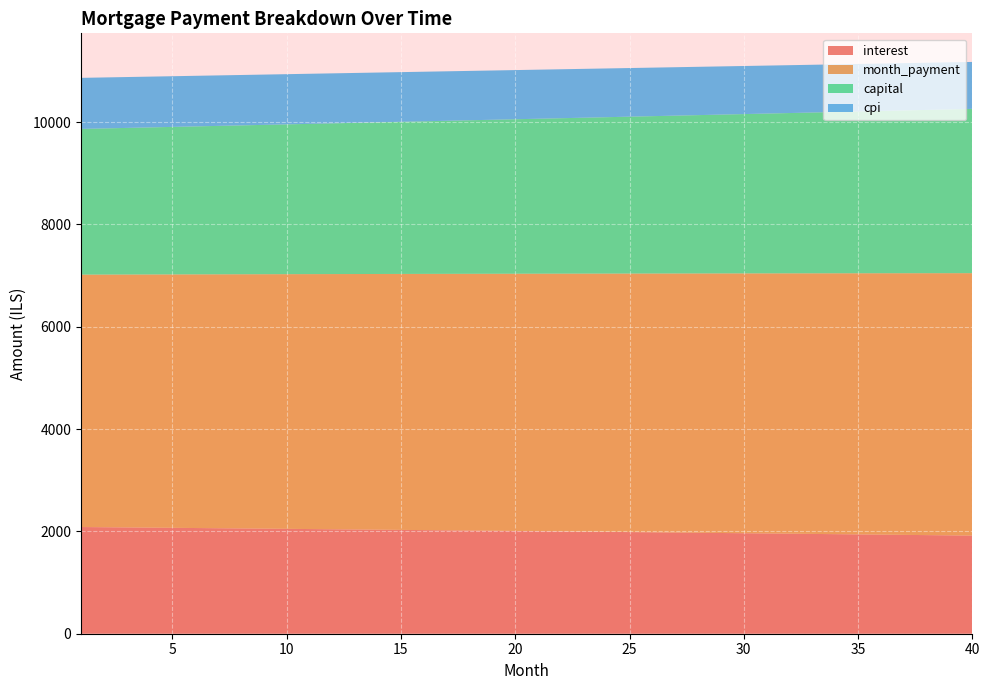

Reading left to right, transcribe all the data shown in this chart.

interest: 2085.4	2081.6	2077.7	2073.8	2069.9	2065.9	2062.0	2058.0	2054.0	2049.9	2045.9	2041.8	2037.7	2033.6	2029.4	2025.2	2021.1	2016.8	2012.6	2008.3	2004.0	1999.7	1995.4	1991.0	1986.6	1982.2	1977.8	1973.3	1968.9	1964.4	1959.8	1955.3	1950.7	1946.1	1941.5	1936.8	1932.1	1927.4	1922.7	1917.9
month_payment: 4933.3	4938.3	4943.2	4948.1	4953.1	4958.0	4963.0	4968.0	4972.9	4977.9	4982.9	4987.9	4992.9	4997.8	5002.8	5007.8	5012.9	5017.9	5022.9	5027.9	5032.9	5038.0	5043.0	5048.1	5053.1	5058.2	5063.2	5068.3	5073.3	5078.4	5083.5	5088.6	5093.7	5098.8	5103.9	5109.0	5114.1	5119.2	5124.3	5129.4
capital: 2847.9	2856.7	2865.5	2874.4	2883.2	2892.1	2901.0	2910.0	2919.0	2928.0	2937.0	2946.1	2955.2	2964.3	2973.4	2982.6	2991.8	3001.0	3010.3	3019.6	3028.9	3038.2	3047.6	3057.0	3066.5	3075.9	3085.4	3094.9	3104.5	3114.1	3123.7	3133.3	3143.0	3152.7	3162.4	3172.1	3181.9	3191.8	3201.6	3211.5
cpi: 998.2	996.3	994.4	992.5	990.7	988.8	986.8	984.9	983.0	981.0	979.1	977.1	975.1	973.1	971.1	969.1	967.1	965.1	963.0	961.0	958.9	956.8	954.7	952.6	950.5	948.4	946.3	944.1	942.0	939.8	937.6	935.4	933.2	931.0	928.7	926.5	924.2	922.0	919.7	917.4